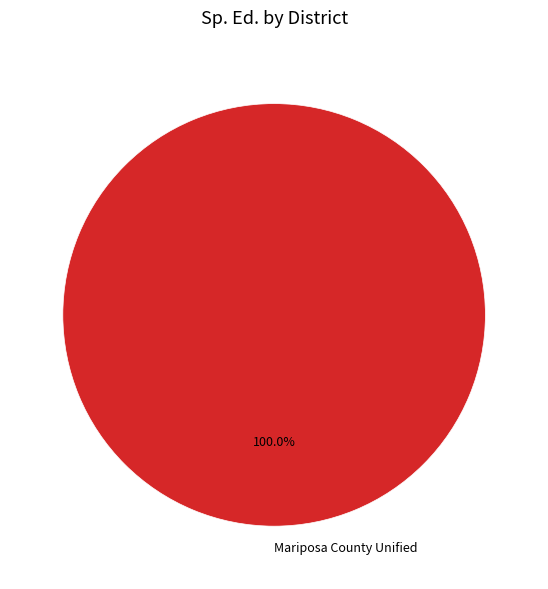

Which category accounts for the majority?

Mariposa County Unified